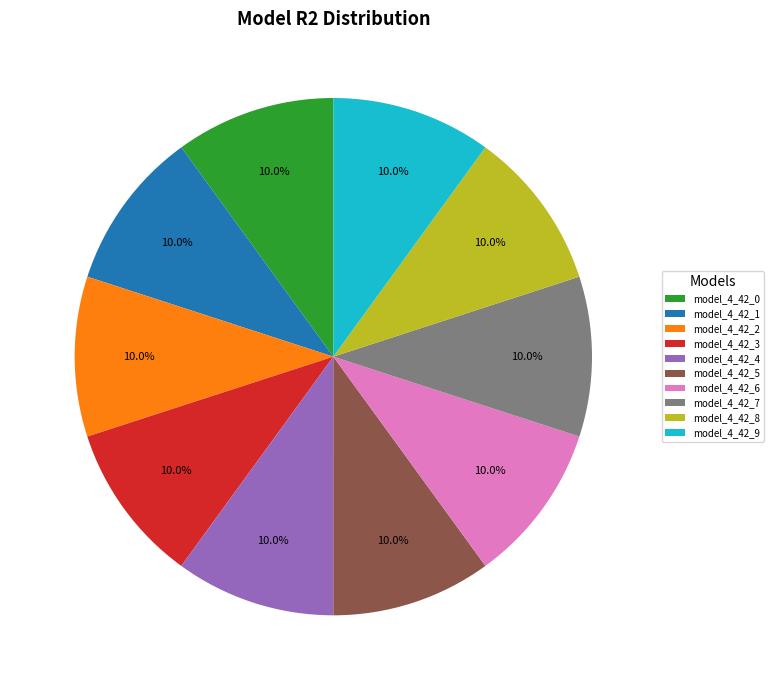

Is the sum of model_4_42_0 and model_4_42_7 greater than half?

No